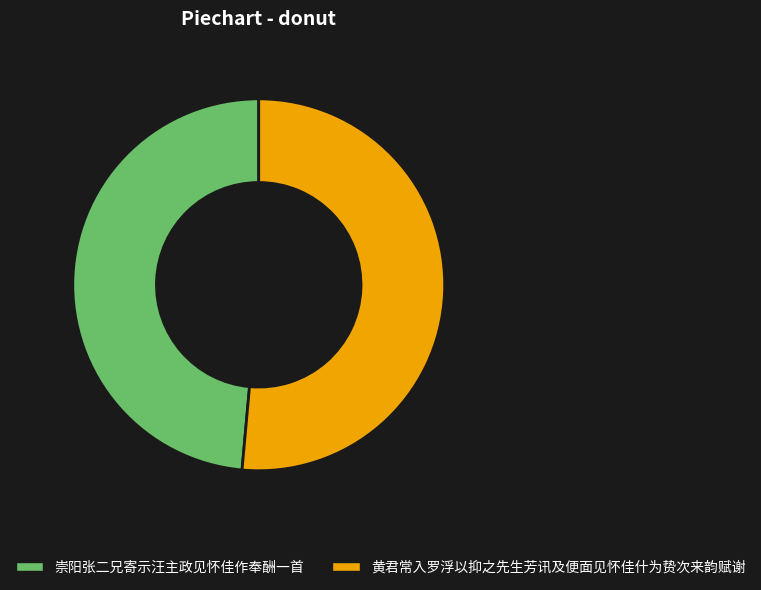

Is the sum of 崇阳张二兄寄示汪主政见怀佳作奉酬一首 and 黄君常入罗浮以抑之先生芳讯及便面见怀佳什为贽次来韵赋谢 greater than half?

Yes